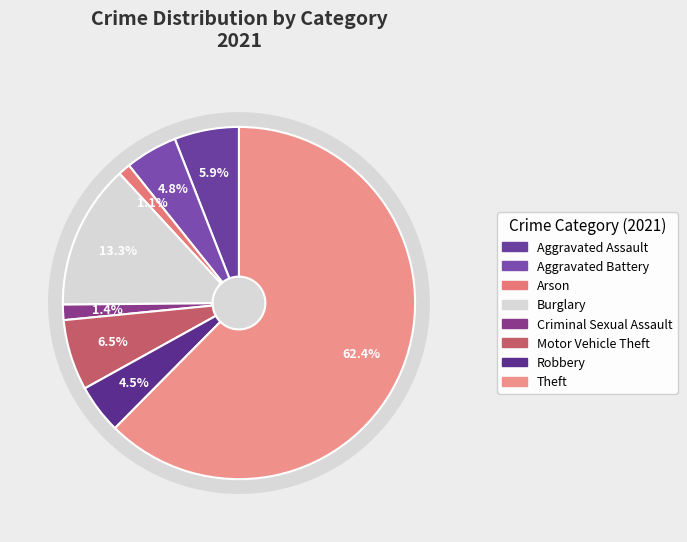

Approximately how many times larger is the value at Criminal Sexual Assault compared to Burglary?

0.1